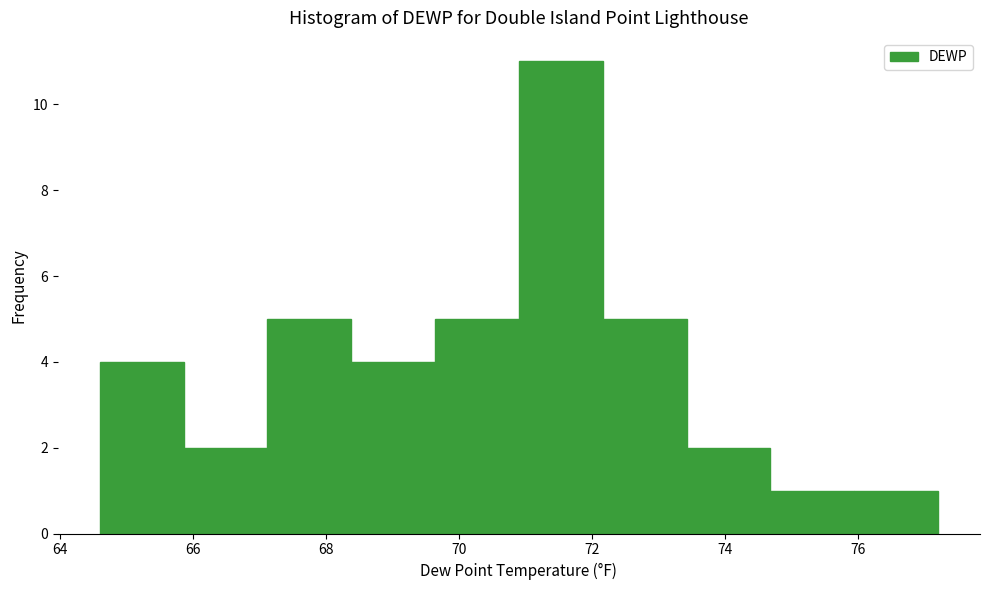

Reading left to right, transcribe this chart: for each bar, give the range it covers on the x-axis and its height. Neither the bar edges nor the heights are printed on the chart, so give them approximately, as read against the axes.

64.60 to 65.86: 4
65.86 to 67.12: 2
67.12 to 68.38: 5
68.38 to 69.64: 4
69.64 to 70.90: 5
70.90 to 72.16: 11
72.16 to 73.42: 5
73.42 to 74.68: 2
74.68 to 75.94: 1
75.94 to 77.20: 1